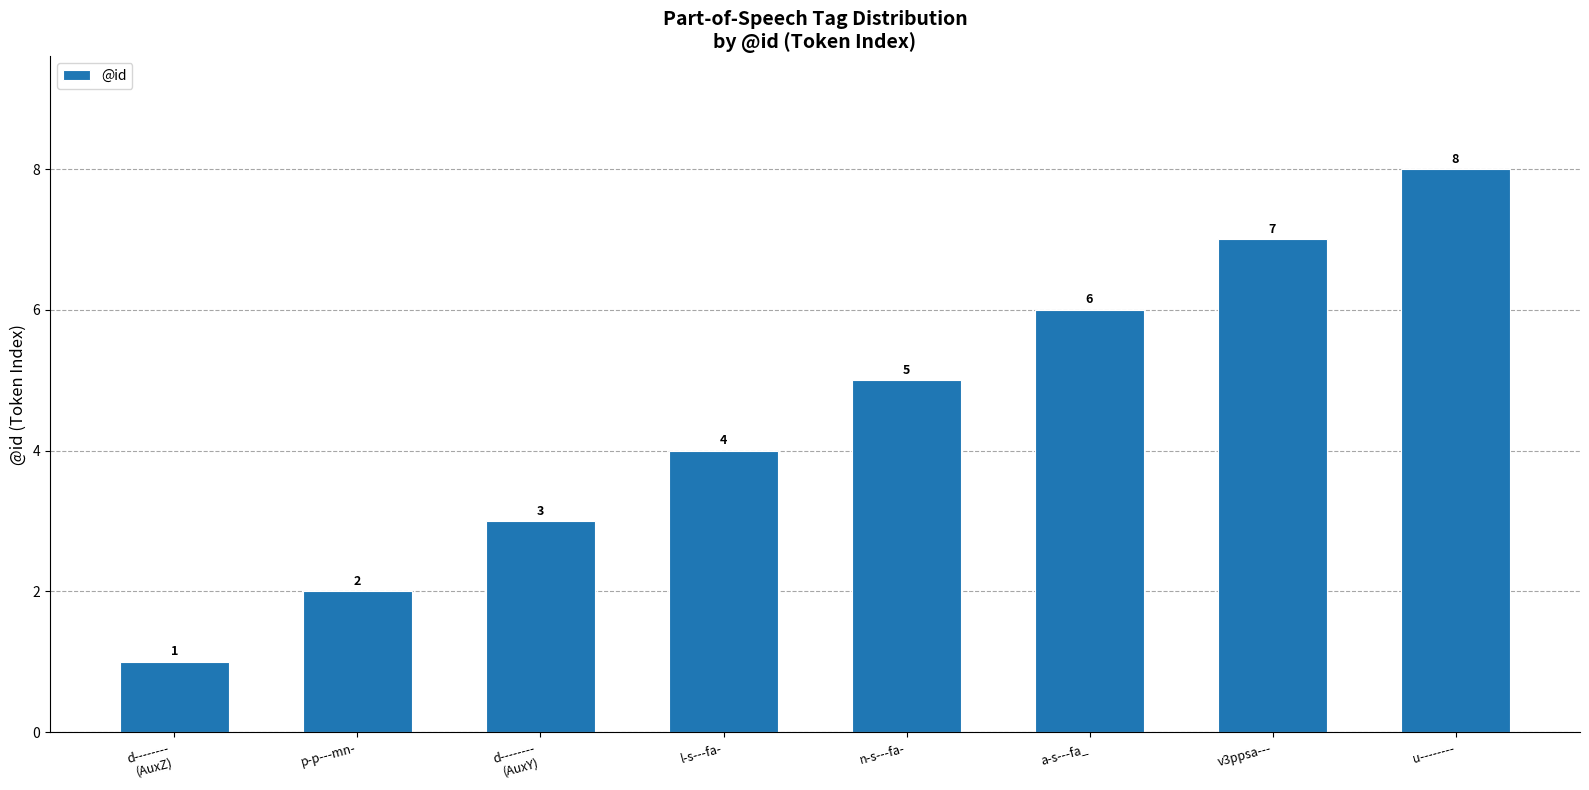

What is the difference between the second highest and minimum values?

6